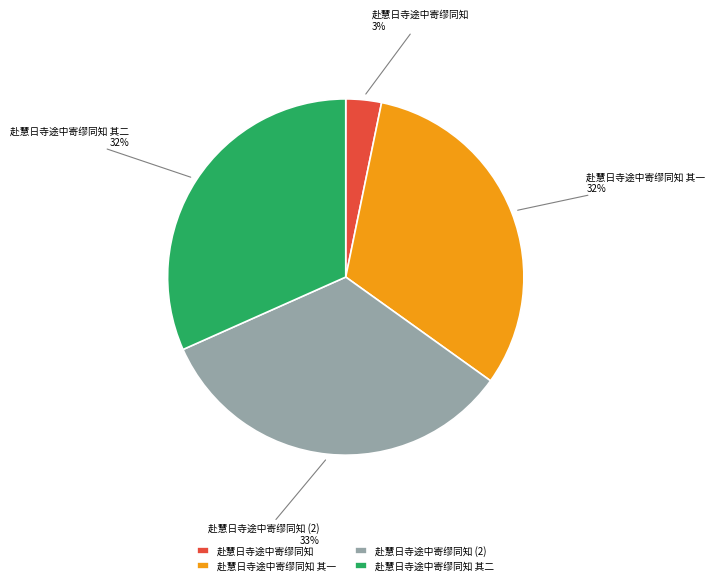

Which slice is the largest?

赴慧日寺途中寄缪同知 (2)